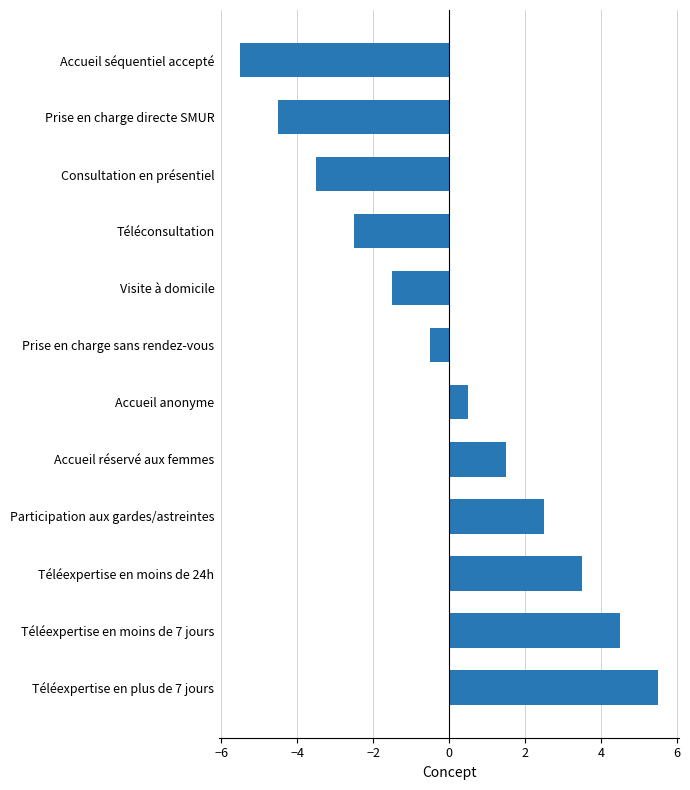

List the labels in order of value, smallest first.

Accueil séquentiel accepté, Prise en charge directe SMUR, Consultation en présentiel, Téléconsultation, Visite à domicile, Prise en charge sans rendez-vous, Accueil anonyme, Accueil réservé aux femmes, Participation aux gardes/astreintes, Téléexpertise en moins de 24h, Téléexpertise en moins de 7 jours, Téléexpertise en plus de 7 jours